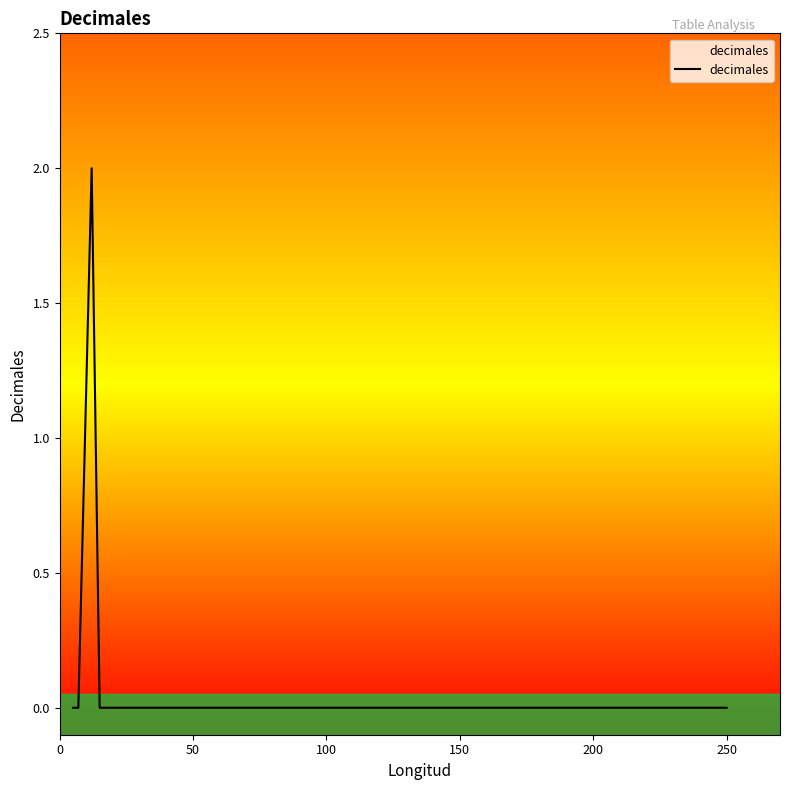

Count the number of data series in this chart.

1